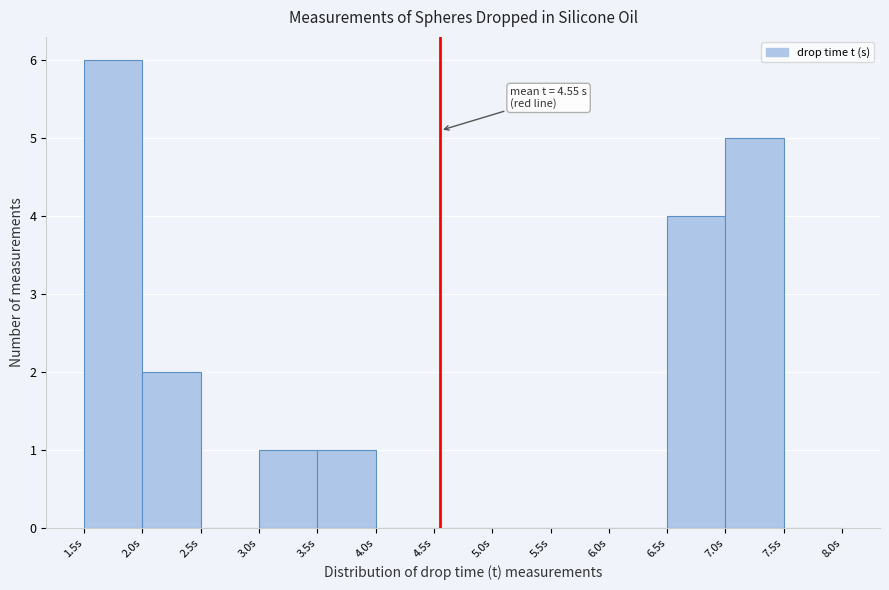

Over which range of the x-axis is the bar tallest?

1.5 to 2.0